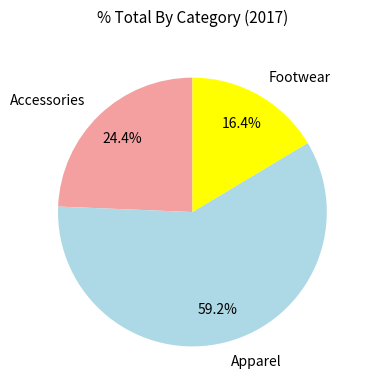

Is Footwear the majority of the pie?

No